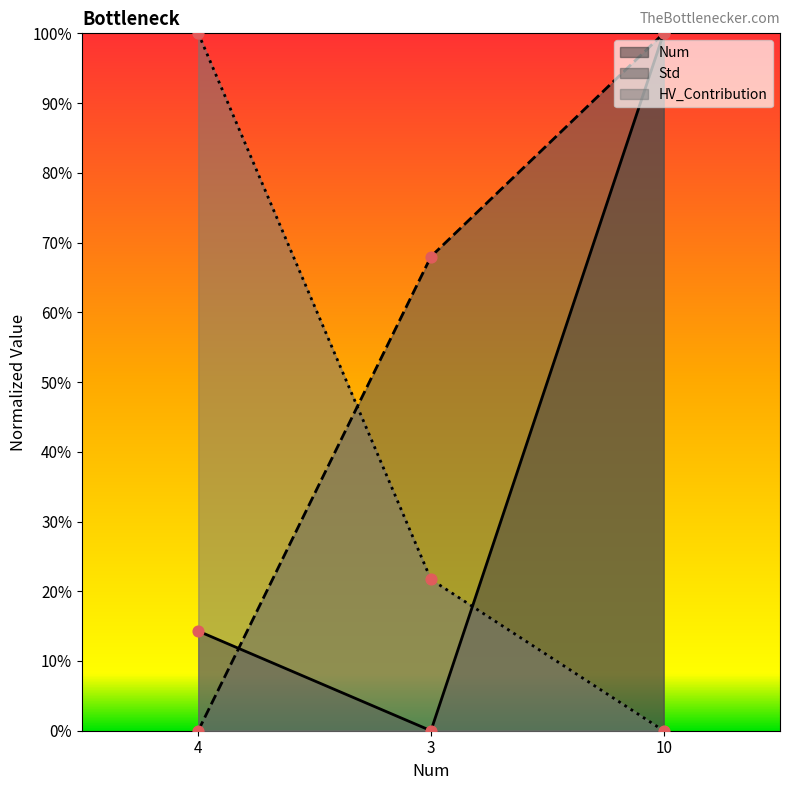

Which series reaches the maximum Y coordinate?

Num